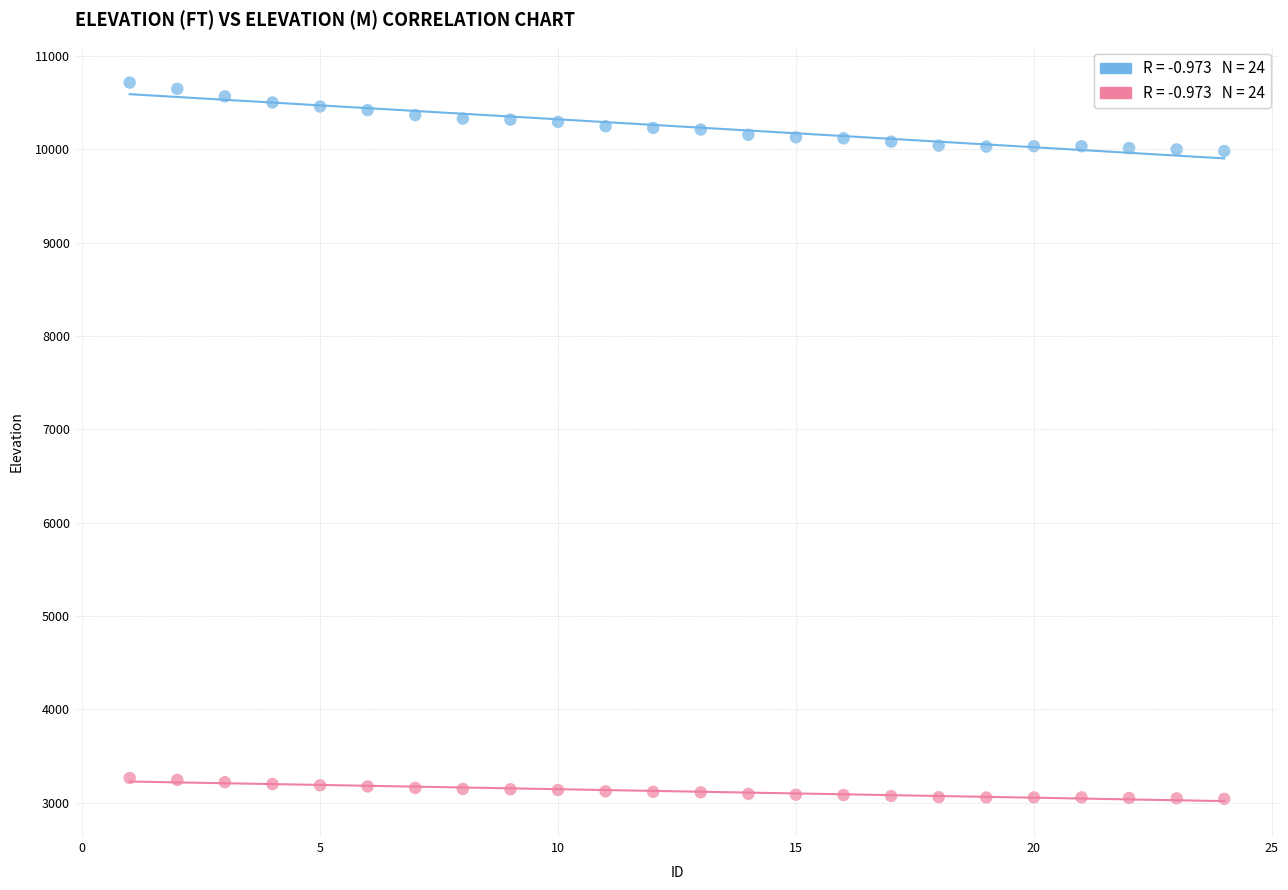

Across all data points, what is the range of X values (max minus min)?

23.0